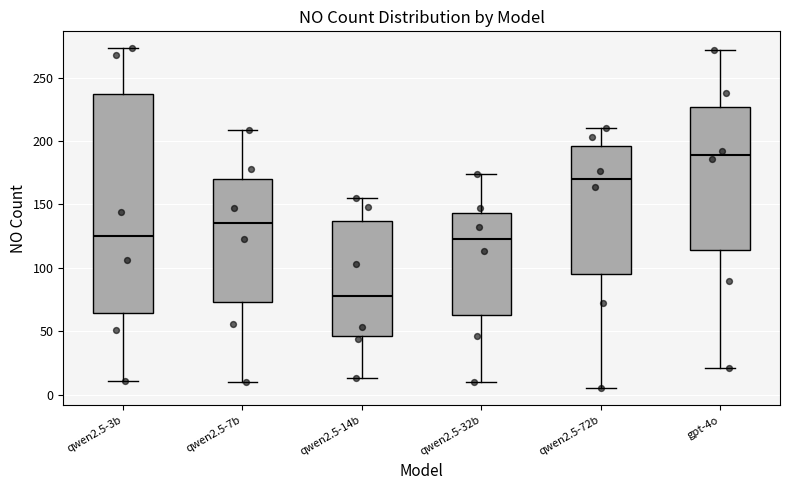

Which box's median line is the highest?

gpt-4o